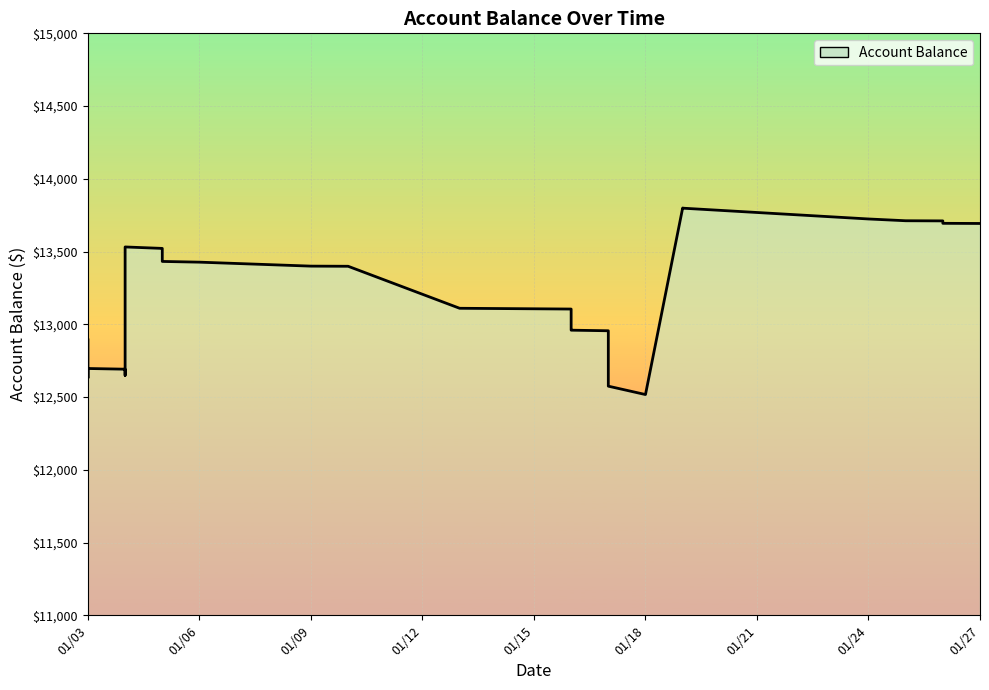

What is the smallest value displayed?

12517.2